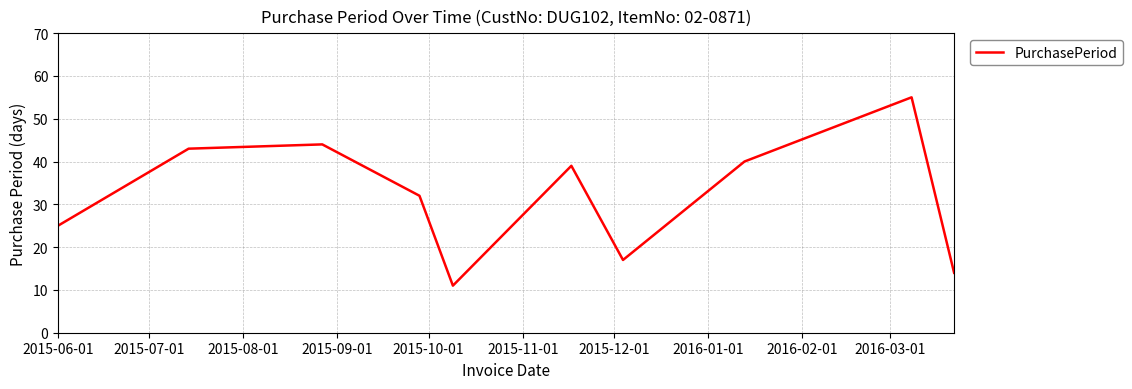

What is the greatest value displayed?

55